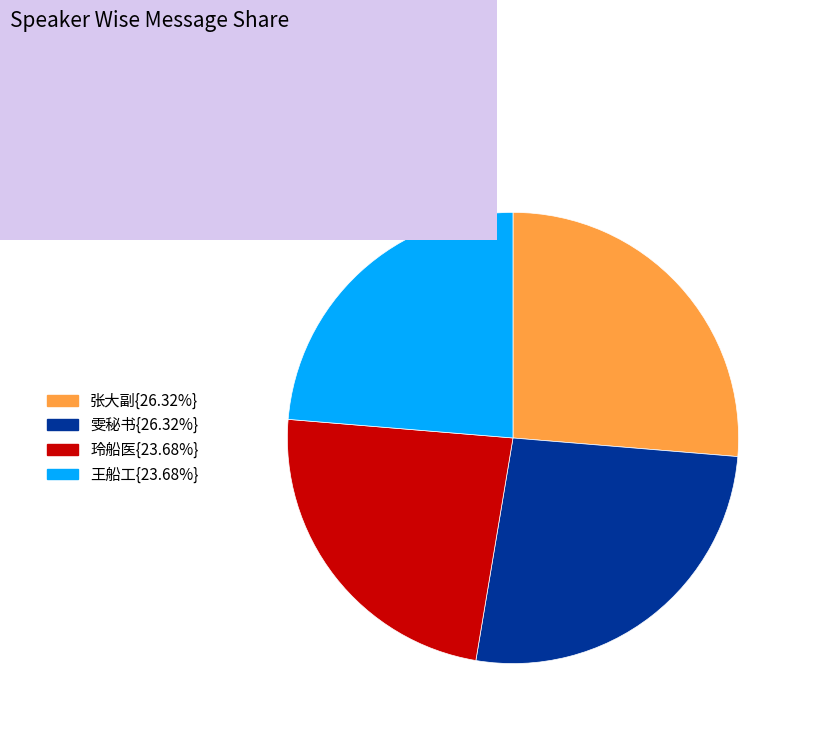

Is there any slice that represents more than half of the pie?

No